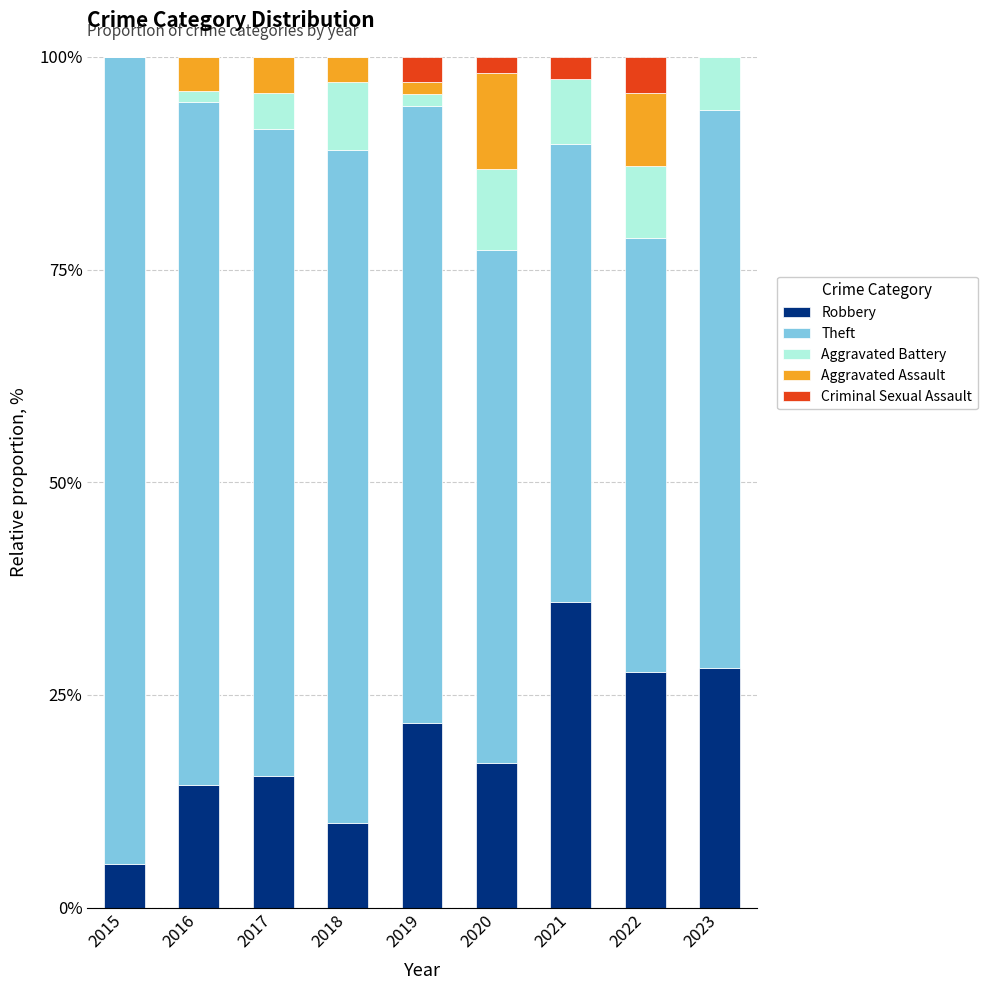

The value of Robbery at 2019 is 6.0. True or false?

False